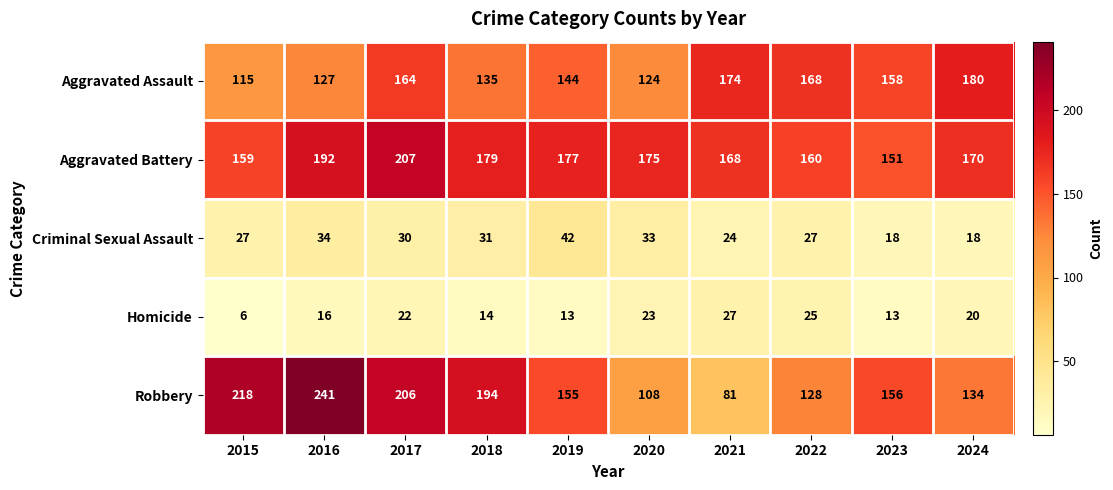

Where is Aggravated Battery nearest to the value 179?

2018